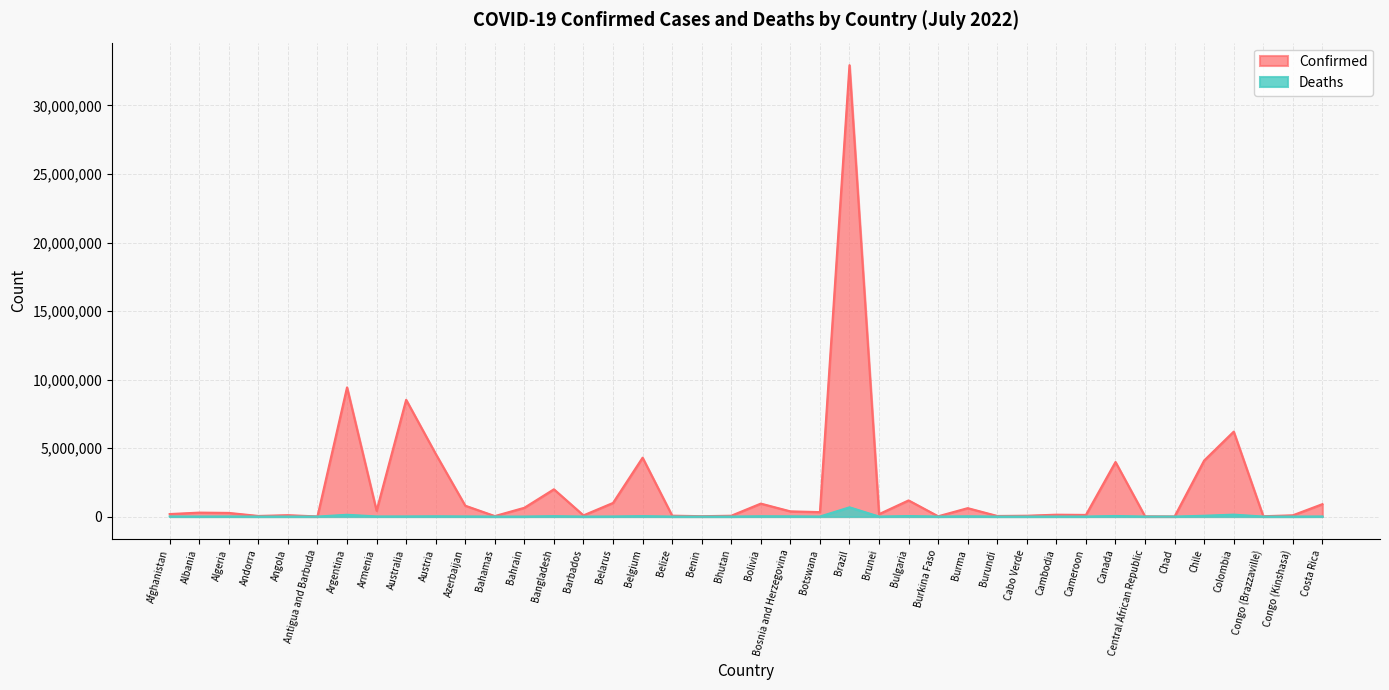

At how many categories does at least one series exceed 17473276?

1